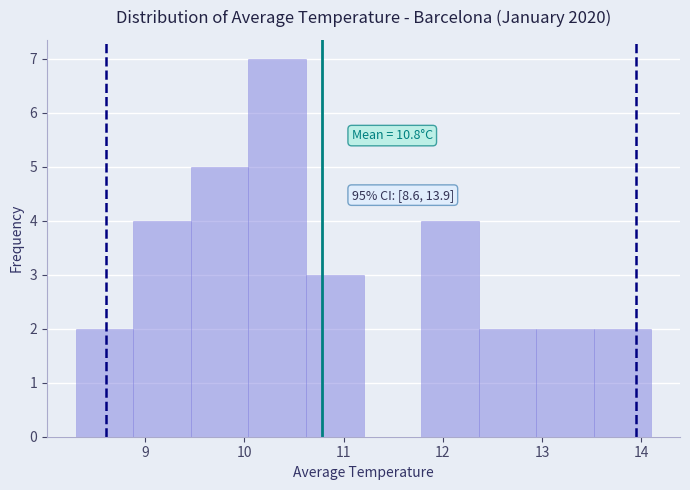

Over which range of the x-axis is the bar tallest?

10.04 to 10.62